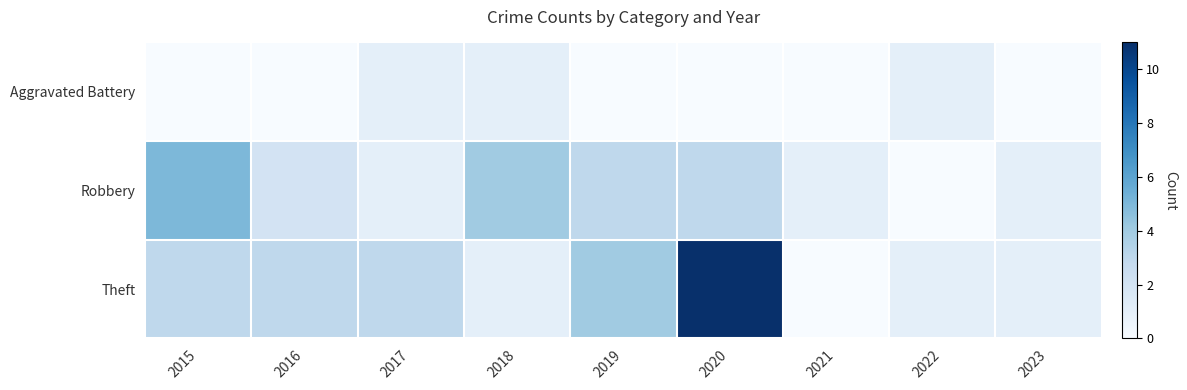

At how many categories does at least one series exceed 4?

2